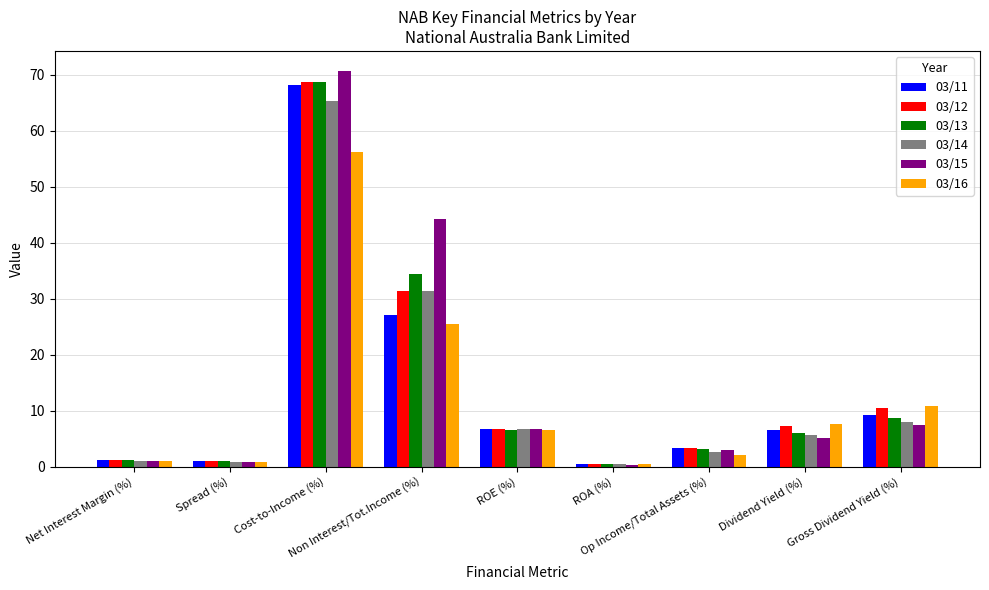

Where is 03/12 nearest to the value 34?

Non Interest/Tot.Income (%)